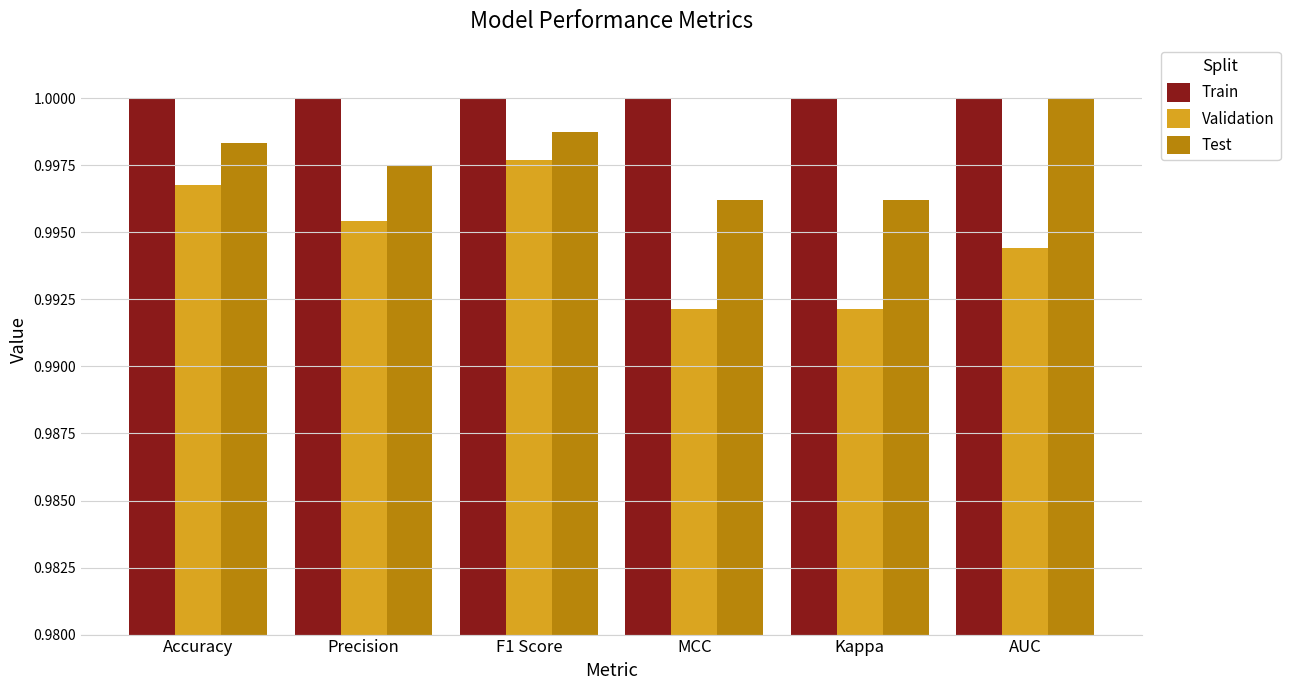

What is the sum of the Test values at AUC and F1 Score?

2.0